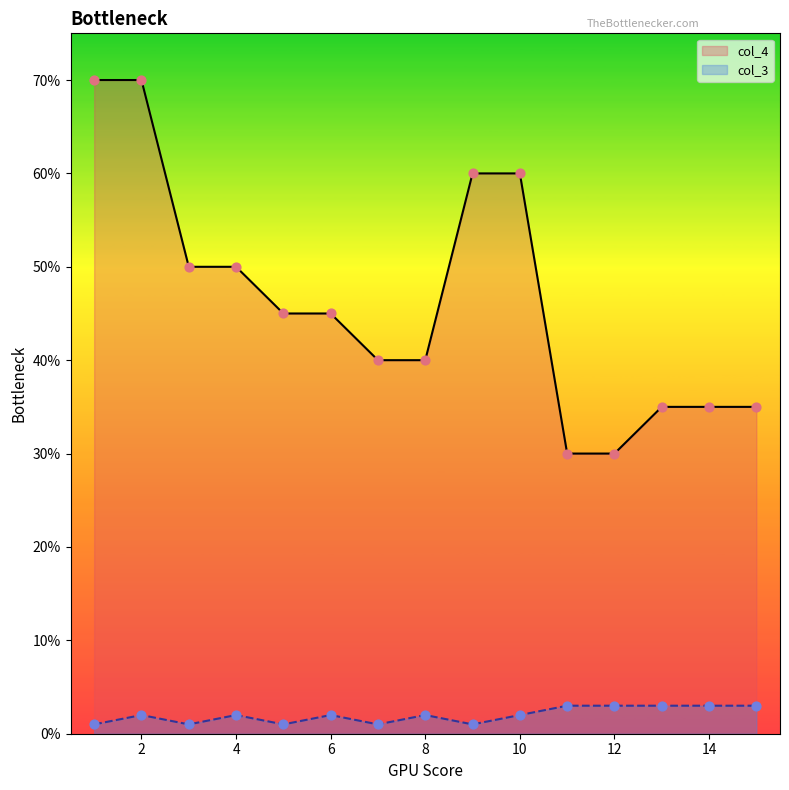

Which series has the largest total across all categories?

col_4